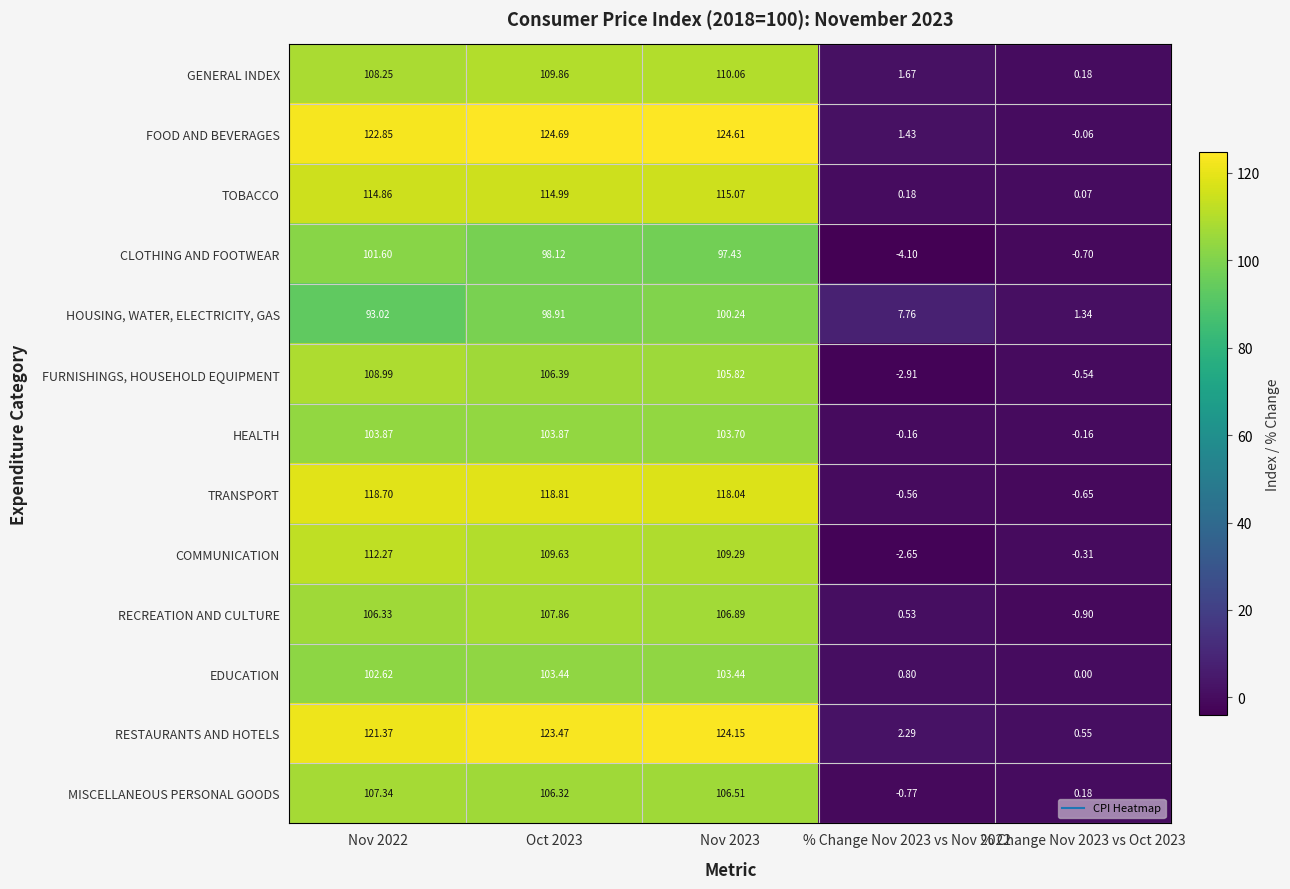

Which series has the largest total across all categories?

FOOD AND BEVERAGES